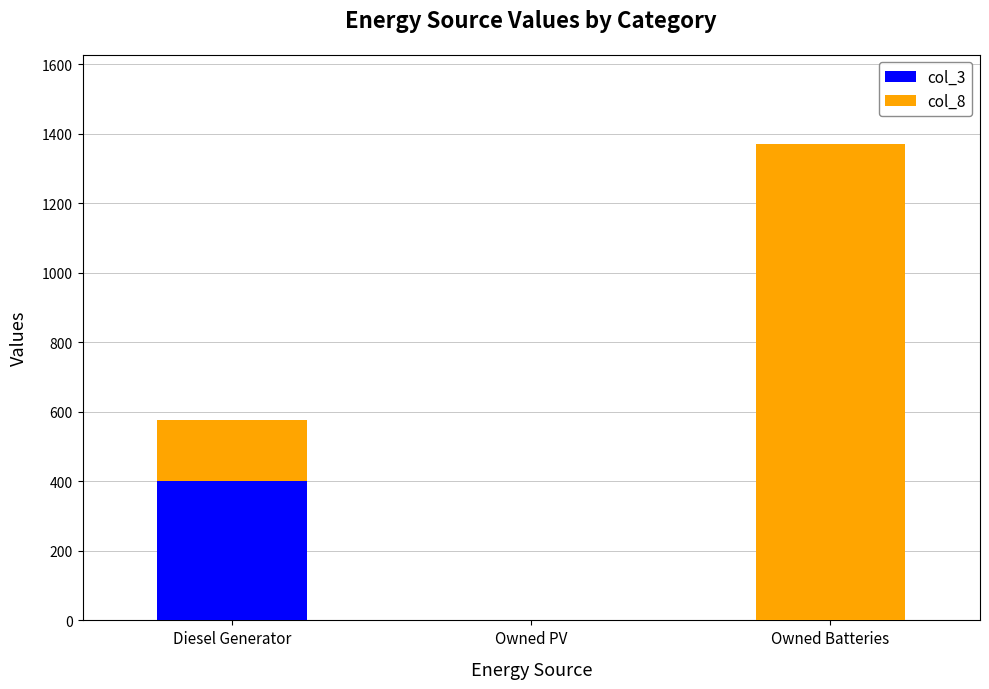

Reading left to right, transcribe the values for col_3.

Diesel Generator=400	Owned PV=0	Owned Batteries=0